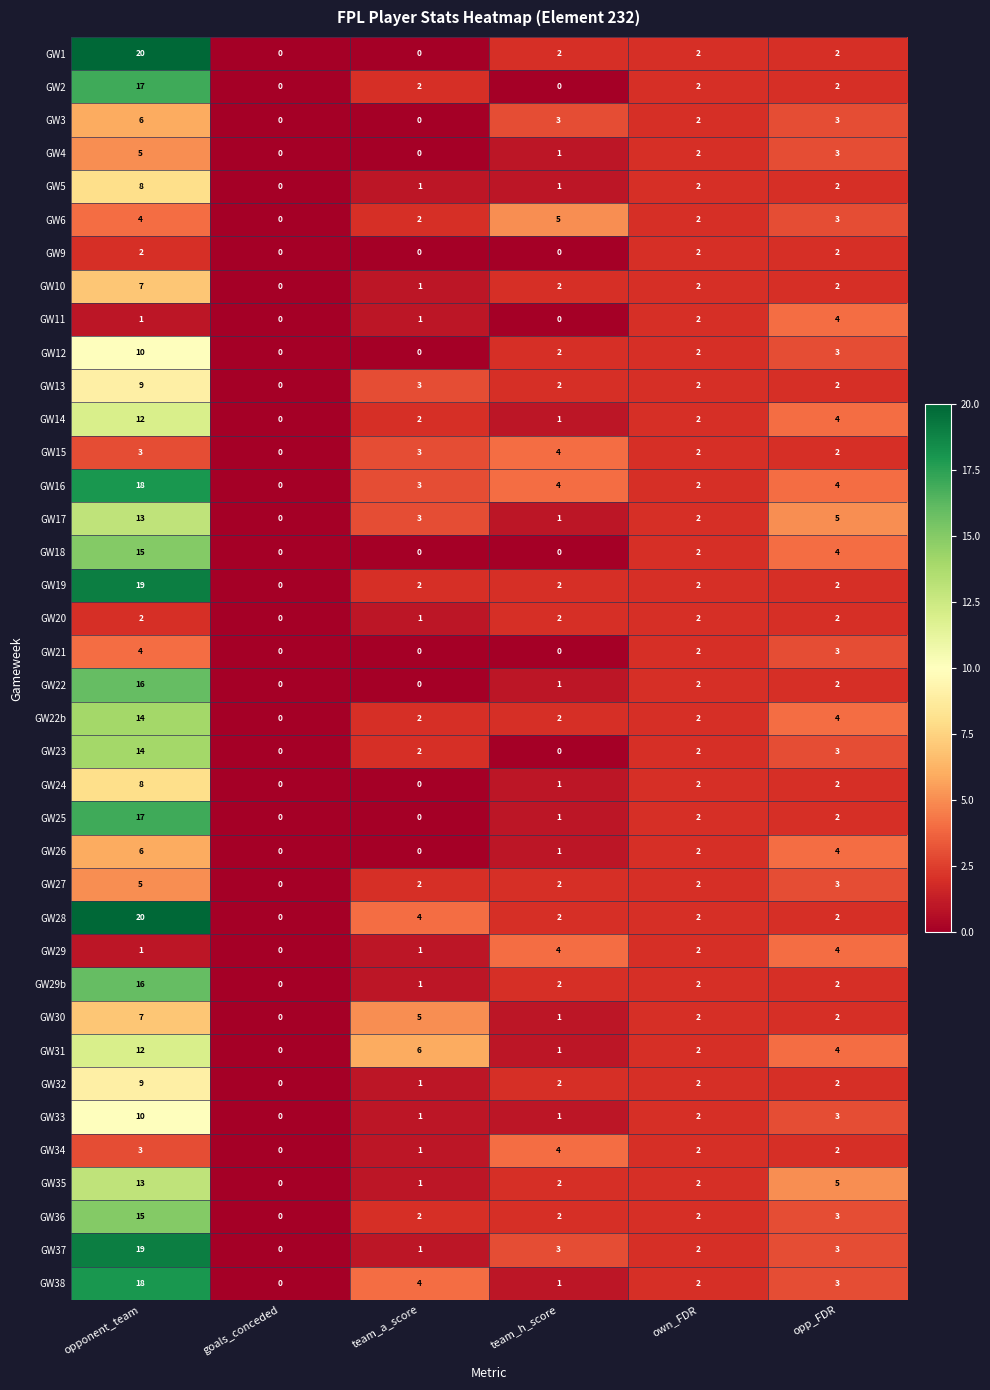

True or false: GW9 has a value of 2 at opp_FDR.

True